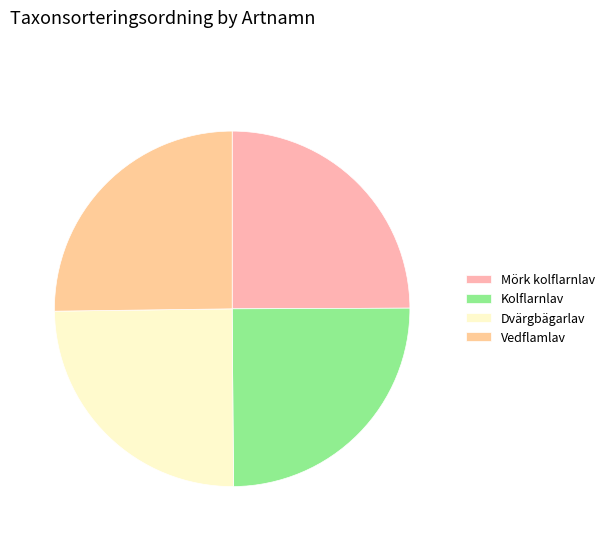

Count the number of slices in the pie.

4